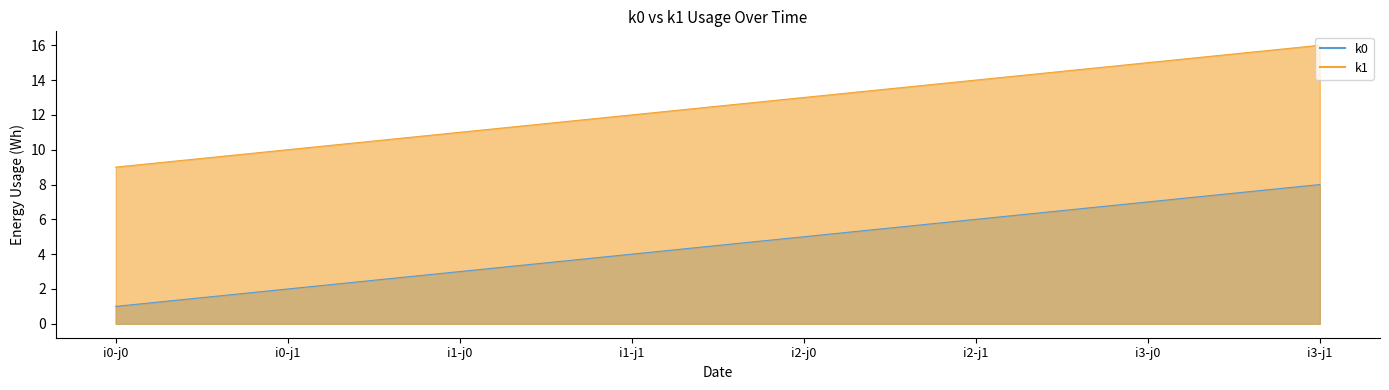

What is the greatest value displayed?

16